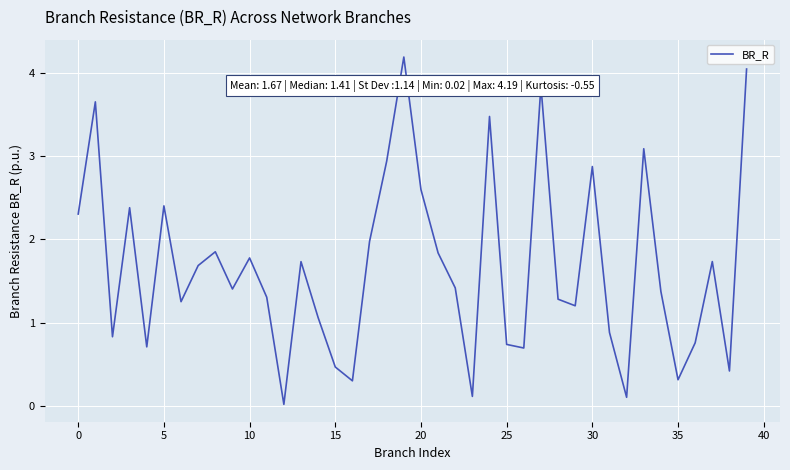

What is the difference between the maximum and minimum values?

4.2